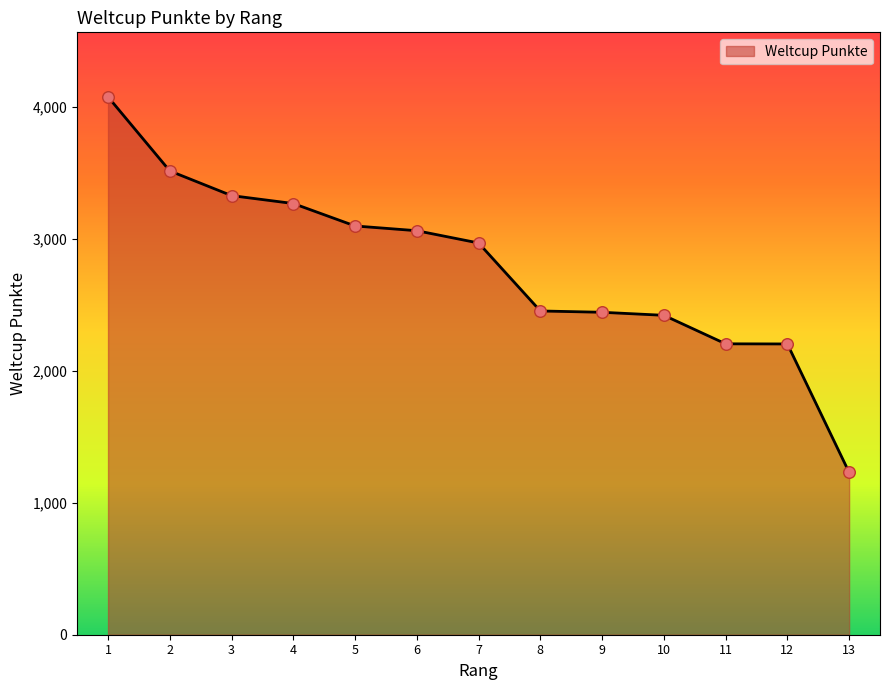

Approximately how many times larger is the value at 2 compared to 13?

2.9